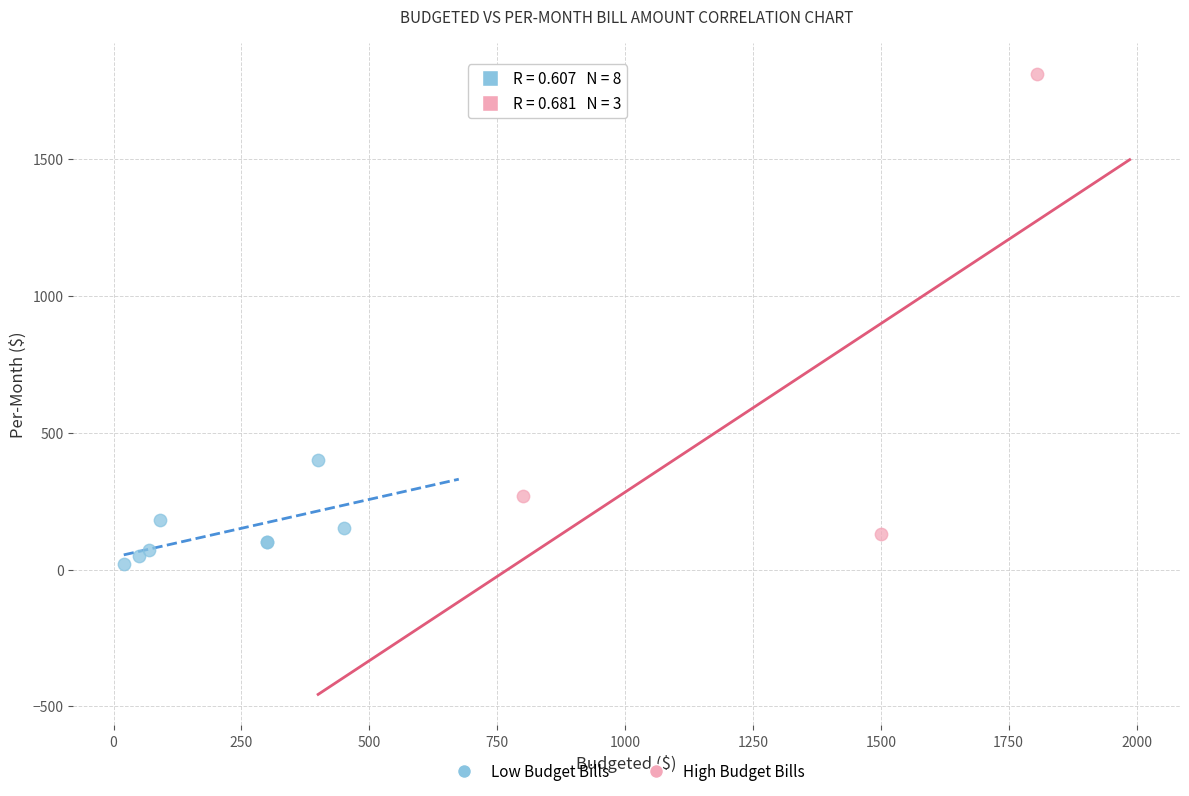

Which series contains the highest Y value?

High Budget Bills